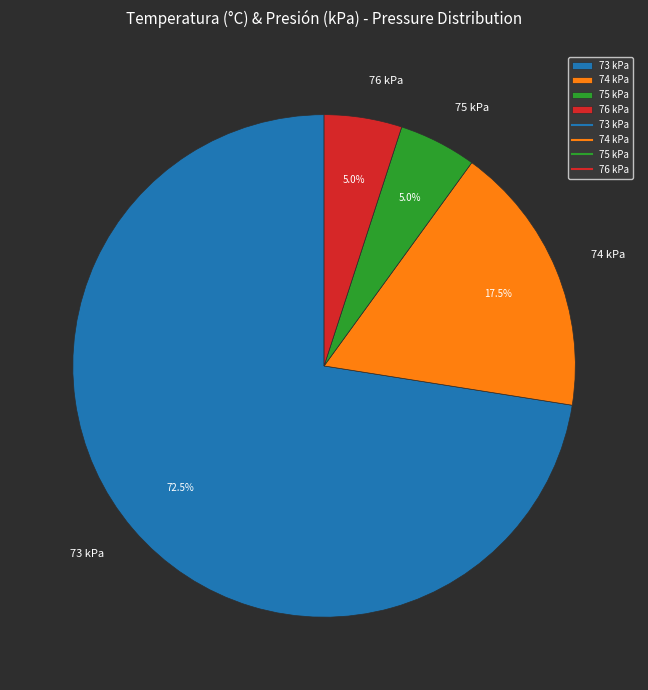

Which slice is the largest?

73 kPa